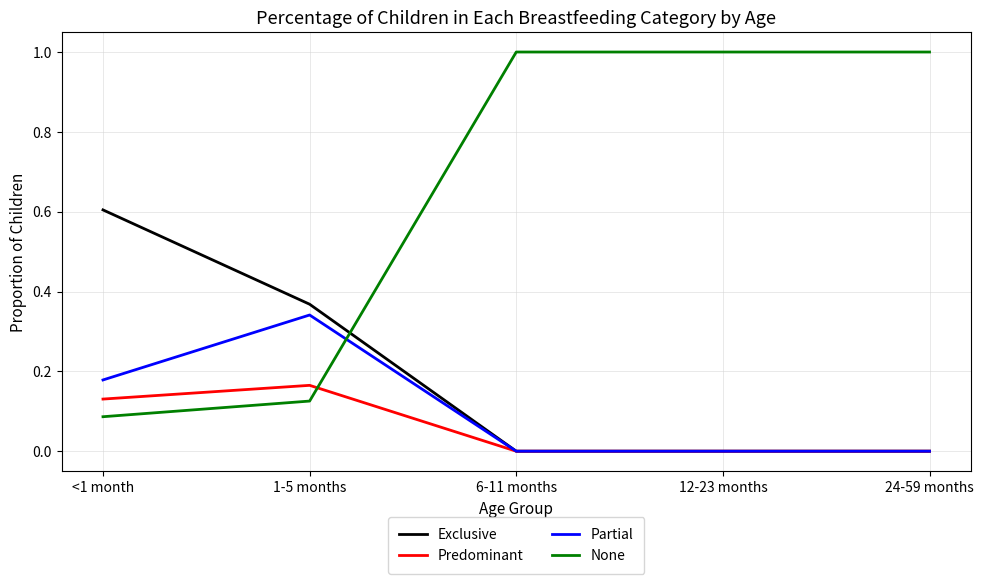

What is the highest value of the None series?

1.0